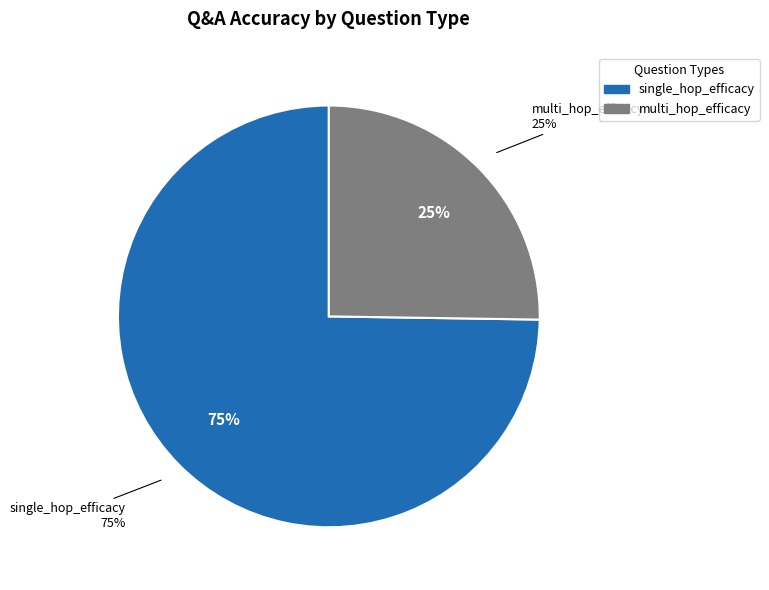

Combined, do multi_hop_efficacy and single_hop_efficacy account for over 50%?

Yes